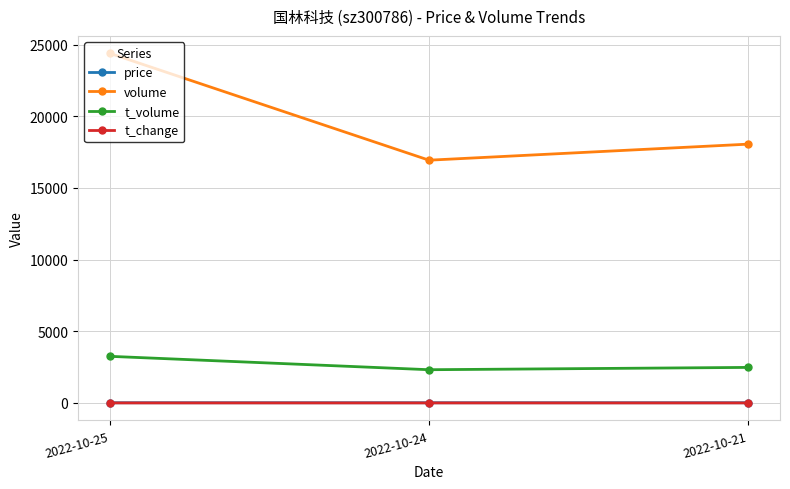

Which series has the largest total across all categories?

volume